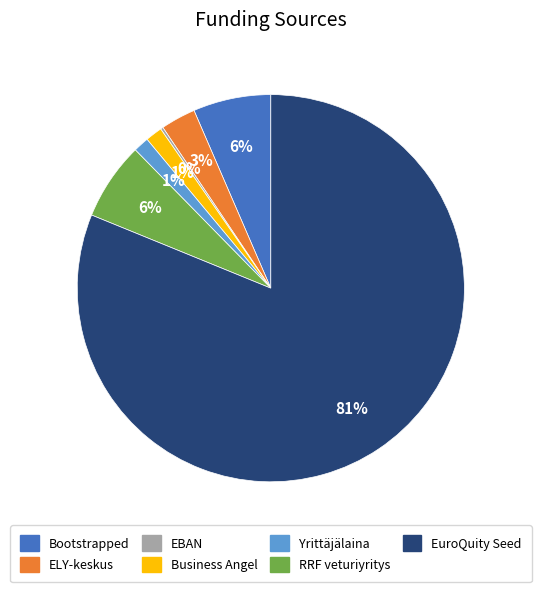

Which slice represents more than half of the pie?

EuroQuity Seed